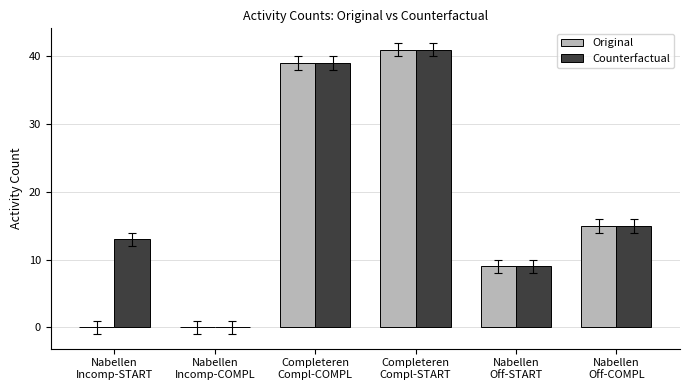

What is the sum of all Original values?

104